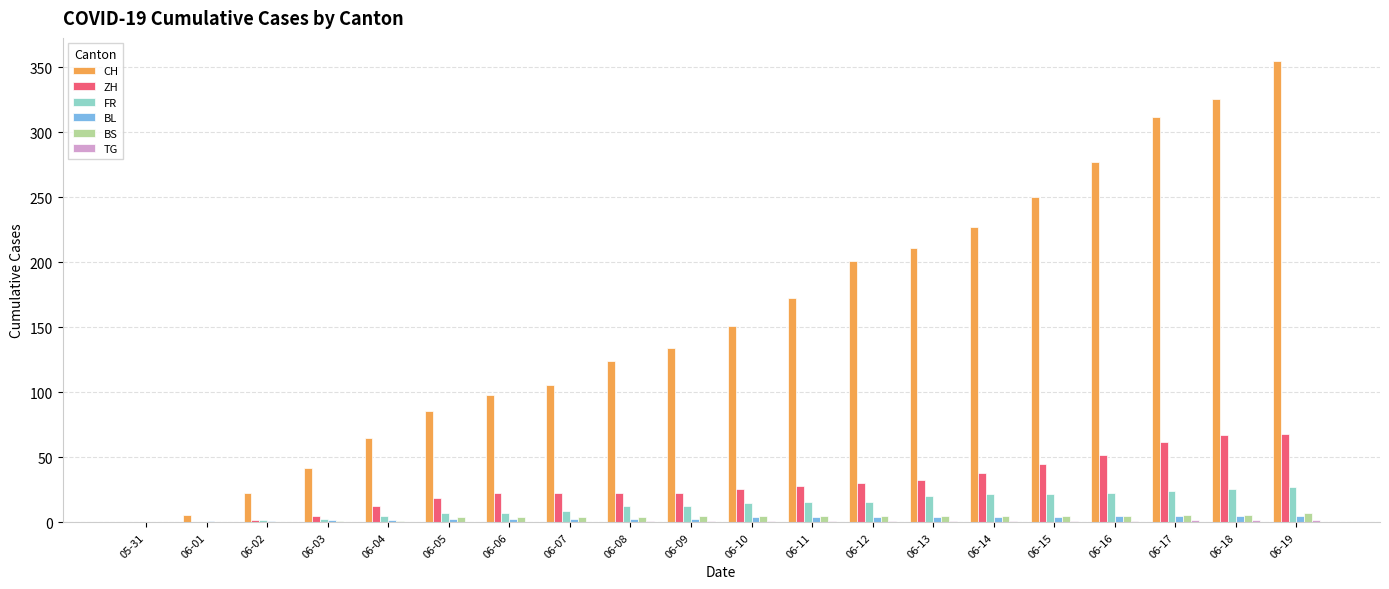

What is the total value across all series at 06-01?

7